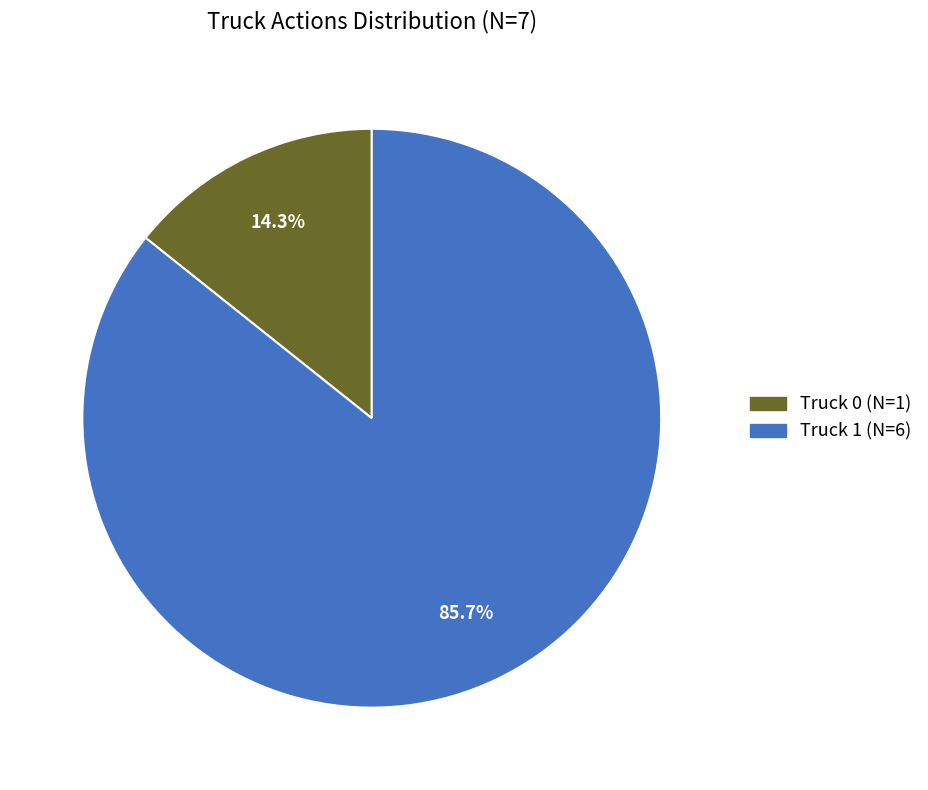

How many slices are in this pie chart?

2